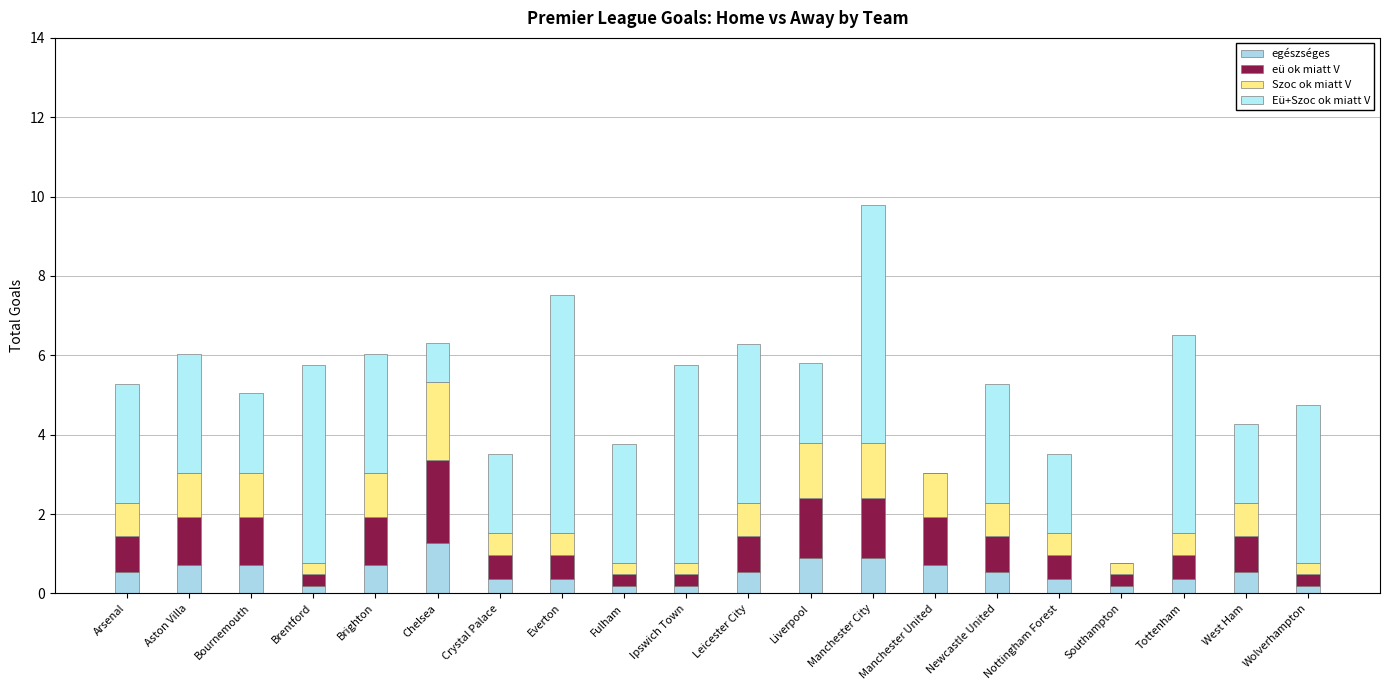

Between Everton and Brighton, which is larger?

Brighton